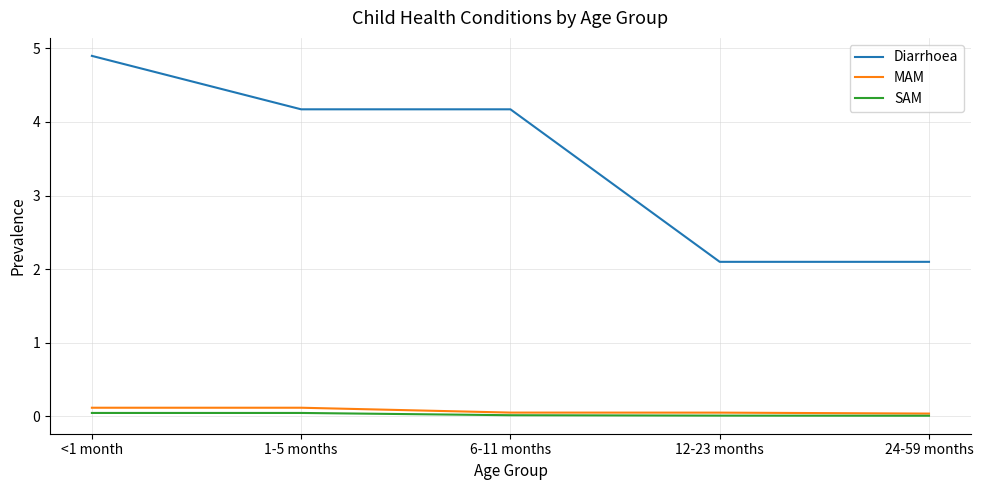

What is the greatest value displayed?

4.9